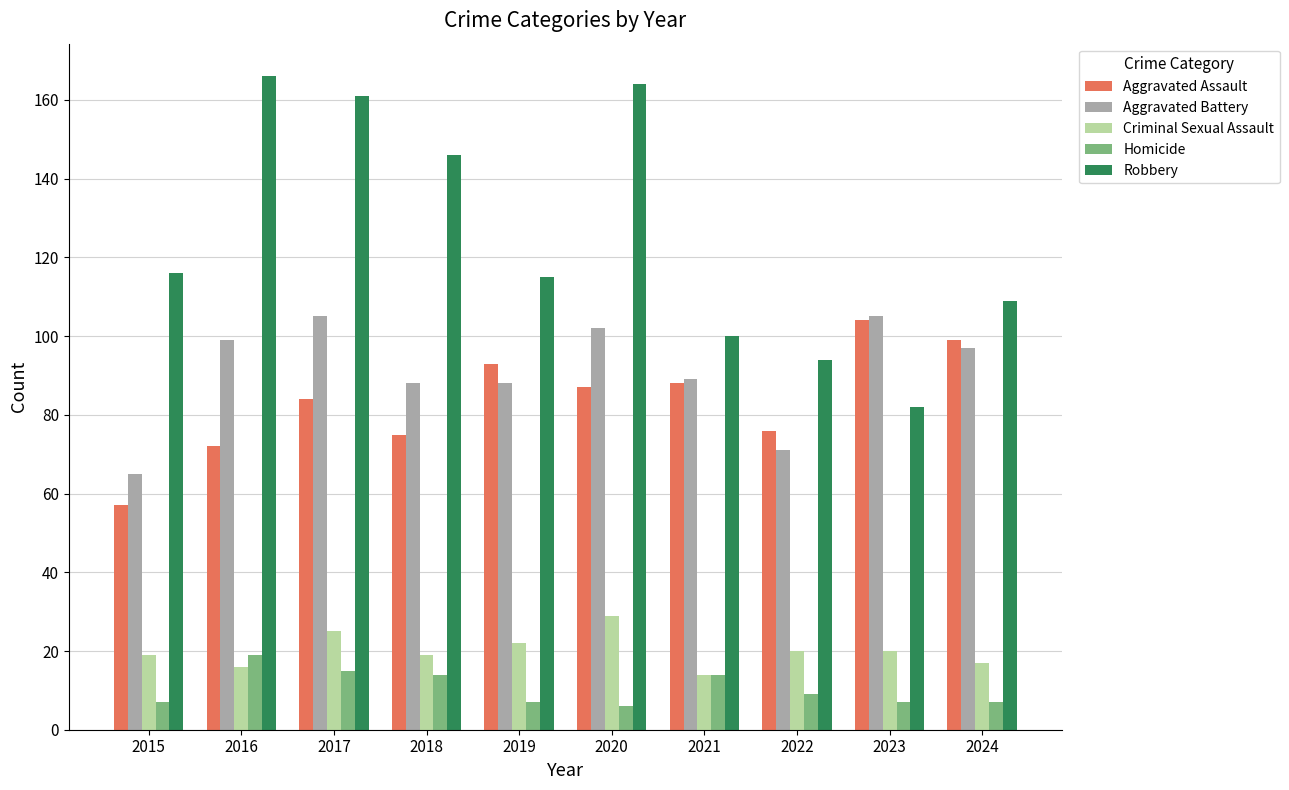

What is the smallest value displayed?

6